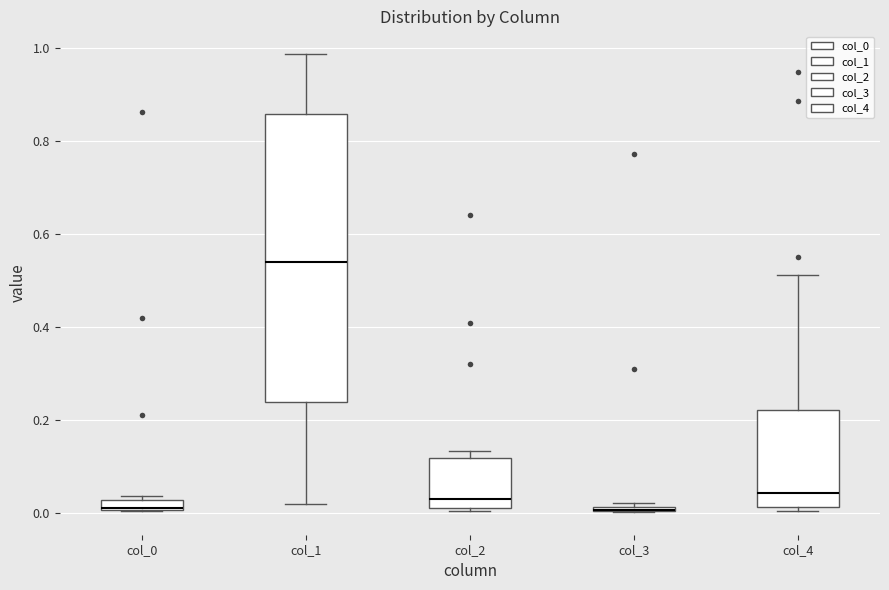

Where does the upper whisker of the box for col_1 end on the y-axis? The values are not printed on the chart, so give them approximately, as read against the axis.

0.98